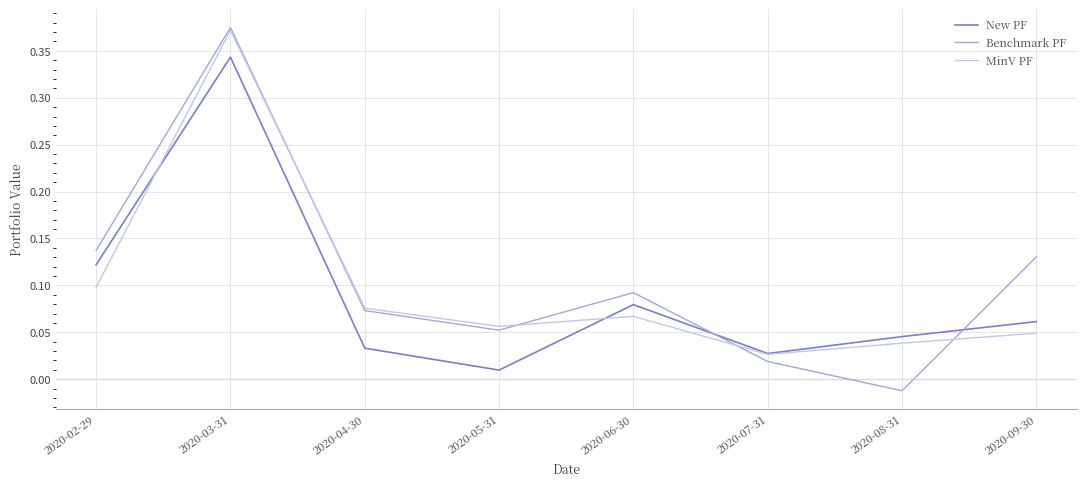

True or false: New PF has a value of 0.0 at 2020-02-29.

False